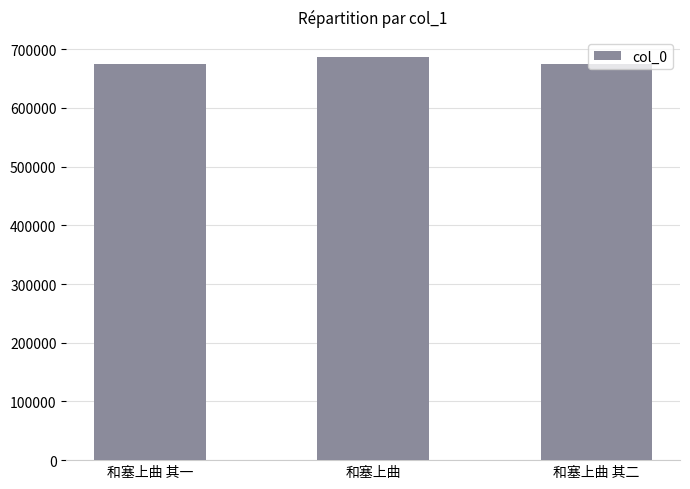

What is the minimum value shown in the chart?

675564